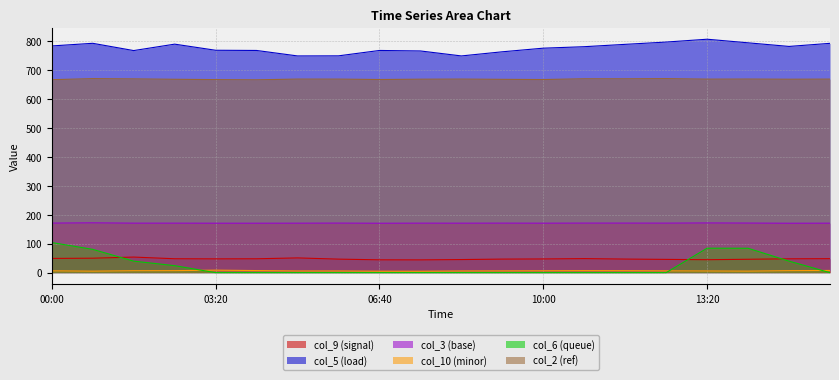

True or false: col_5 and col_3 cross at least once.

False